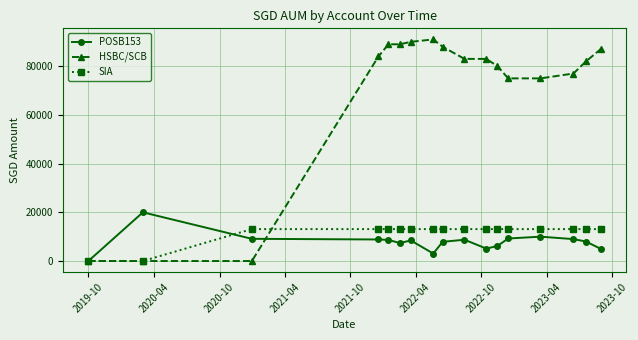

At how many categories does at least one series exceed 15516?

15